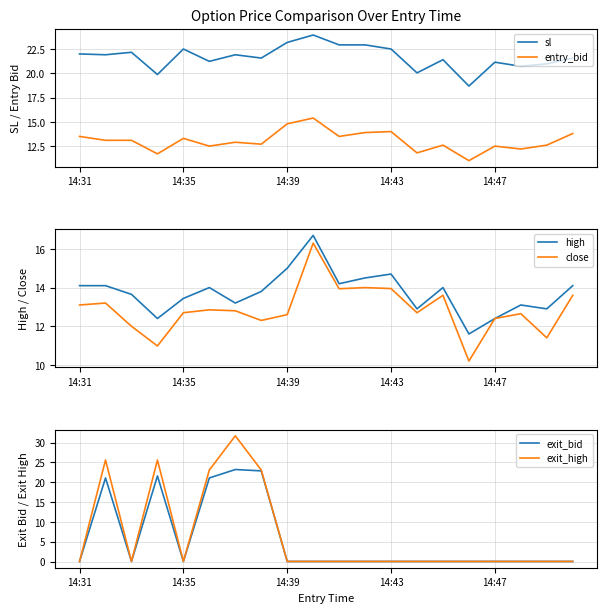

What is the average value of the exit_high series?

6.5